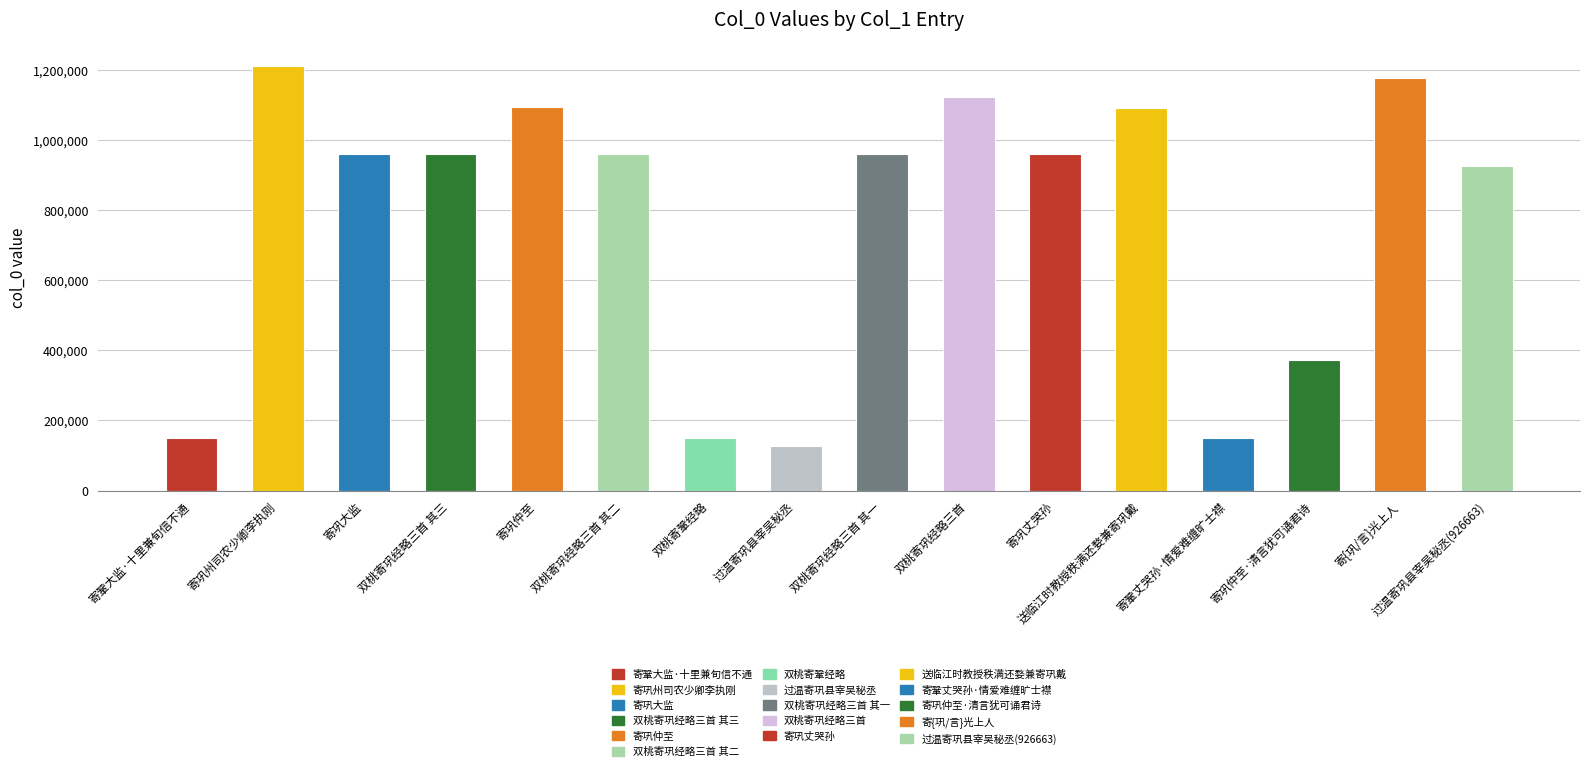

What is the sum of all values?

12380757